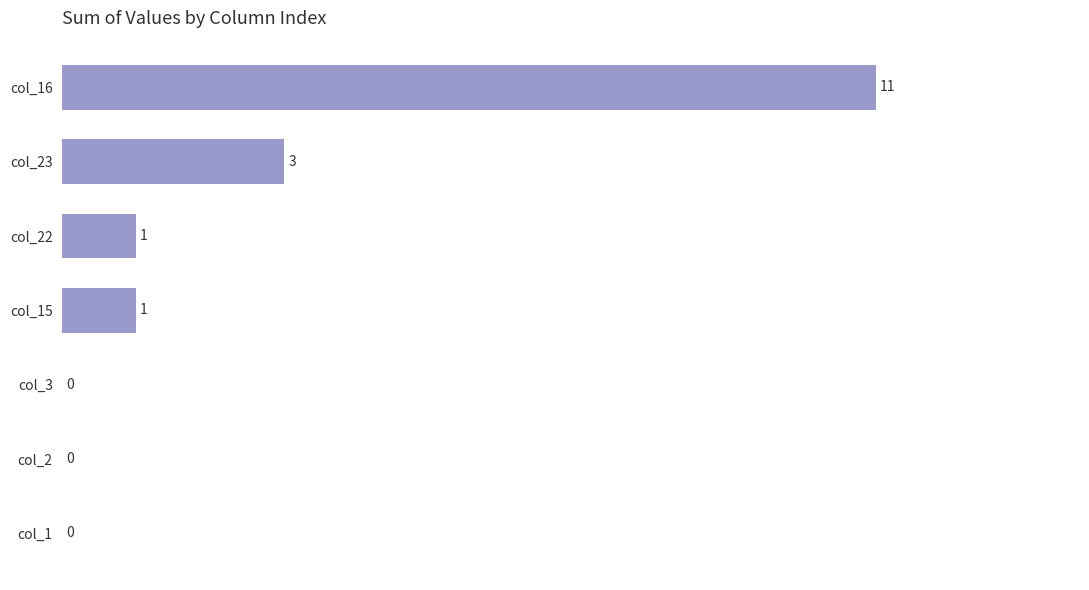

Count the number of data series in this chart.

1